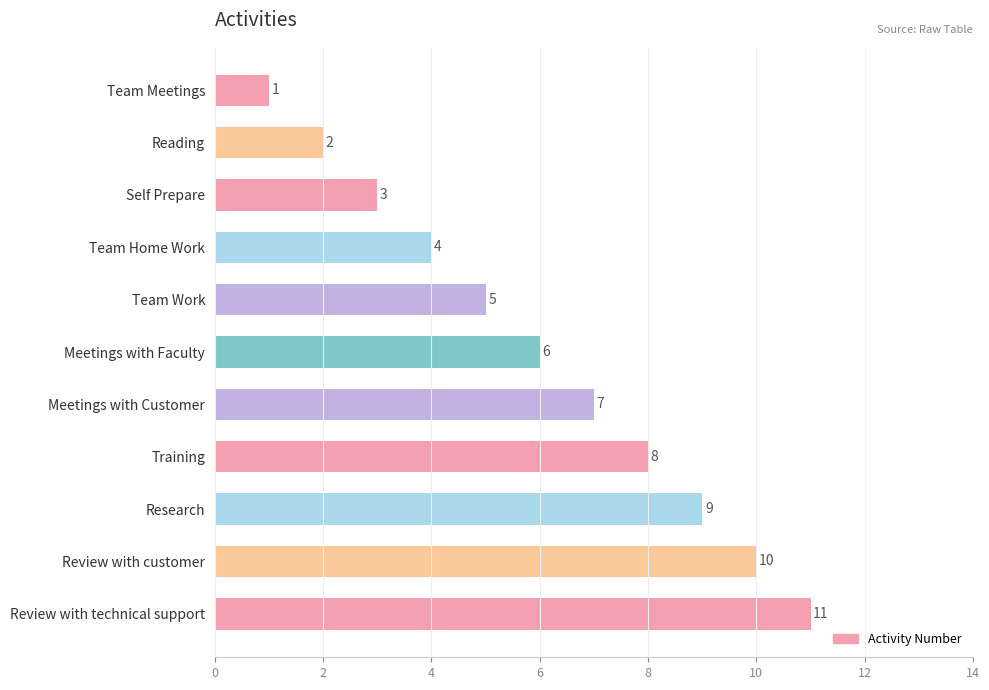

What is the smallest value displayed?

1